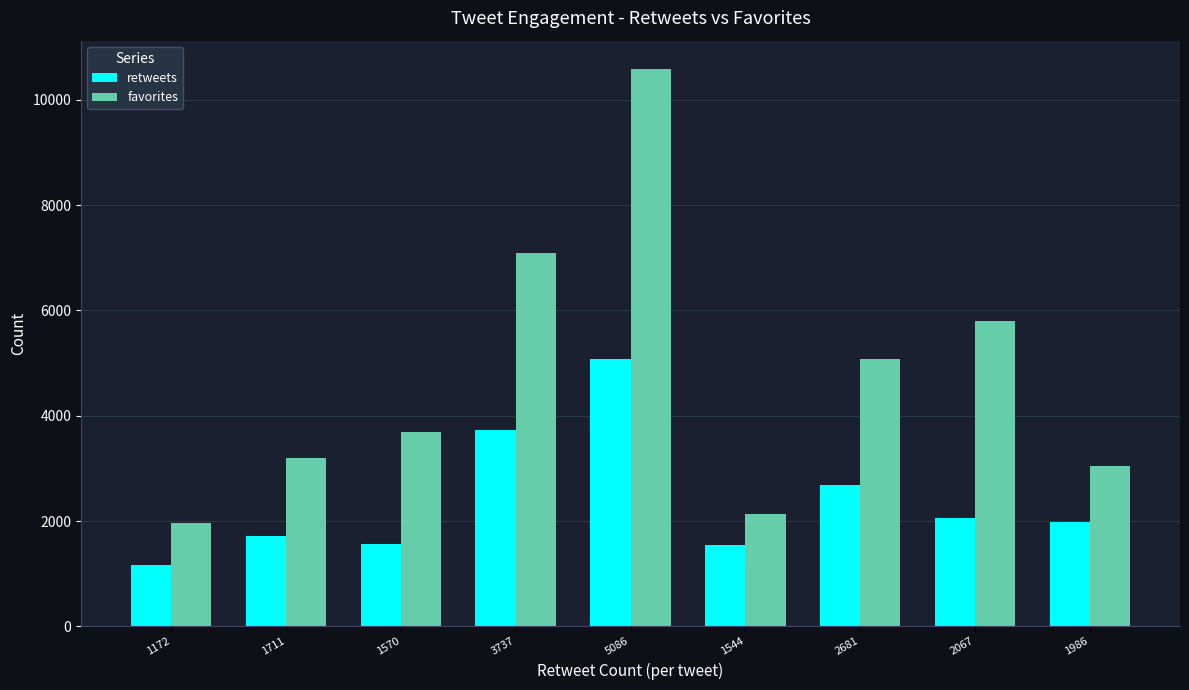

What is the average value of the retweets series?

2395